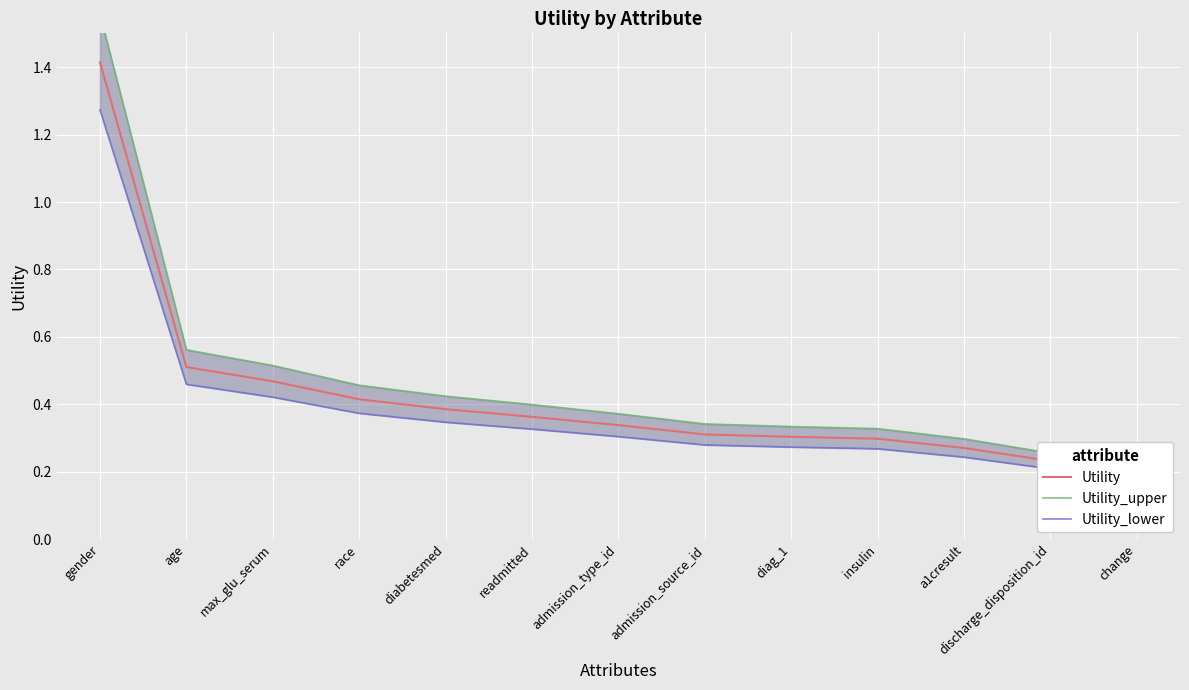

True or false: Utility_lower and Utility cross at least once.

False